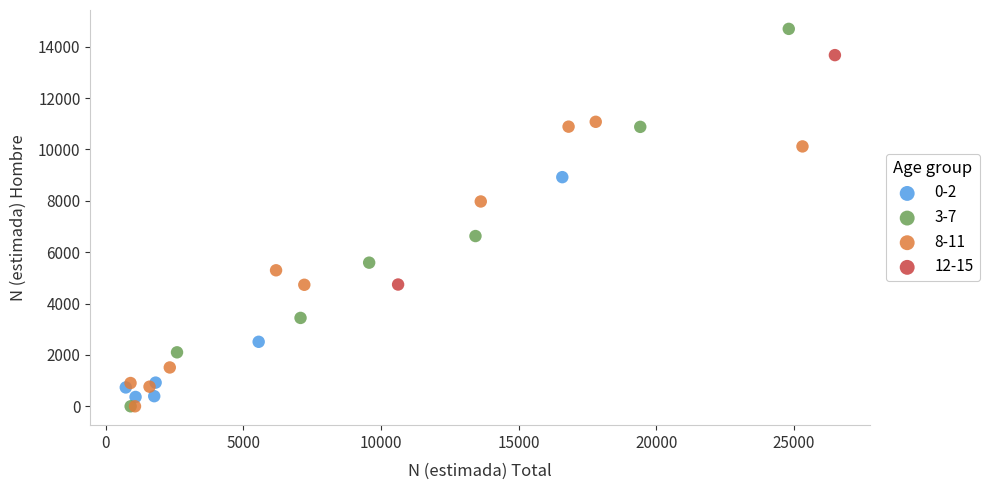

What are all the series names shown in the legend?

0-2, 3-7, 8-11, 12-15